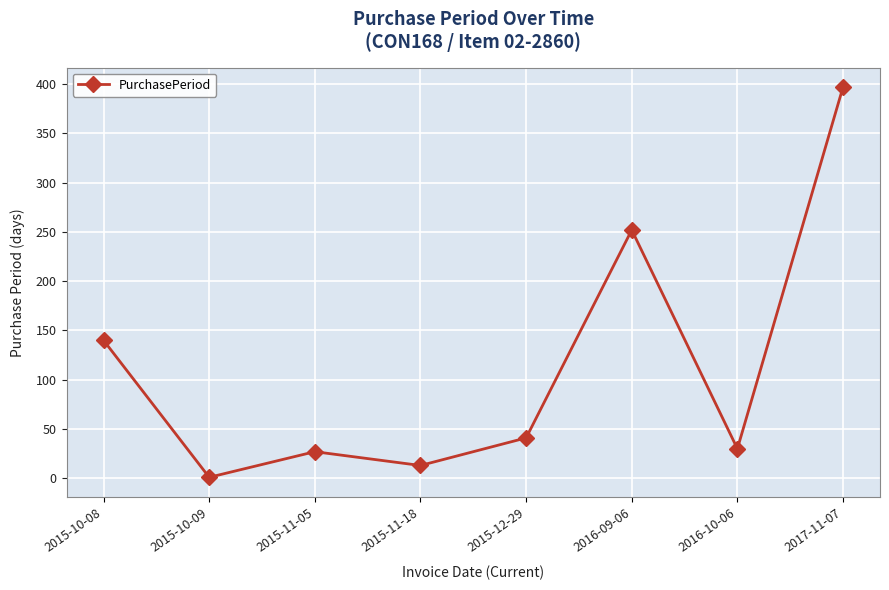

What is the ratio of the value at 2017-11-07 to the value at 2015-10-09?

397.0